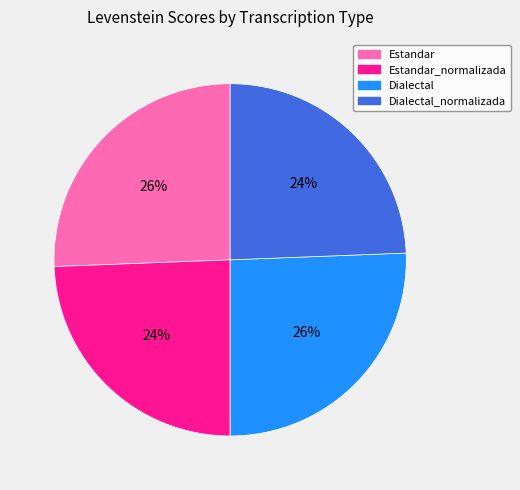

To the nearest percent, what is the average slice percentage?

25%